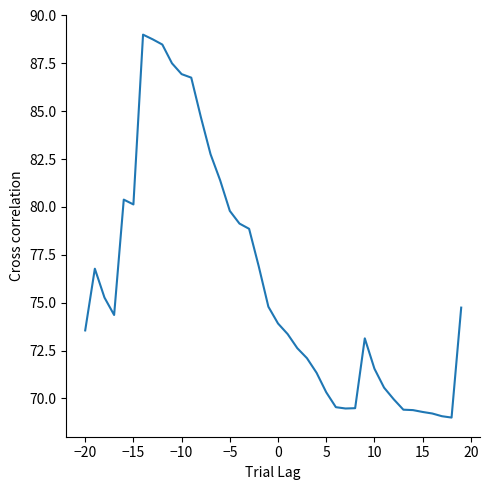

What is the greatest value displayed?

89.0